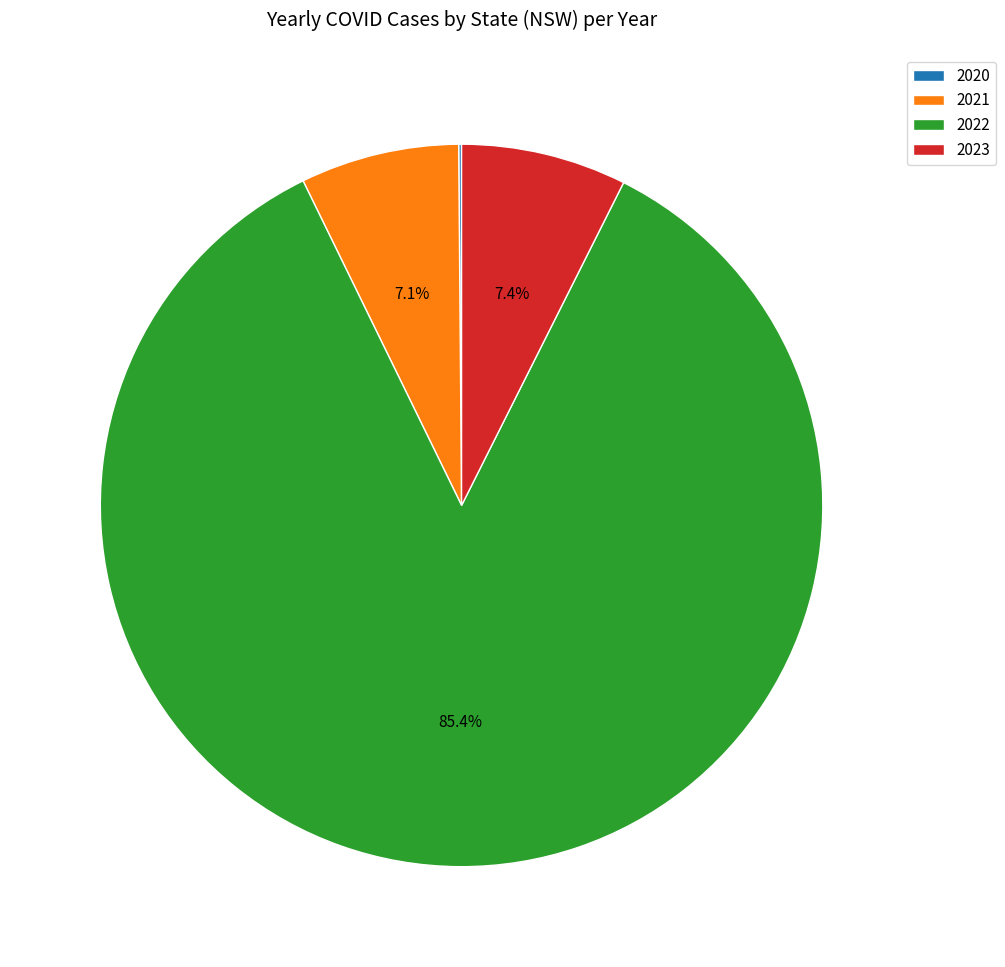

Which category has the biggest portion of the pie?

2022